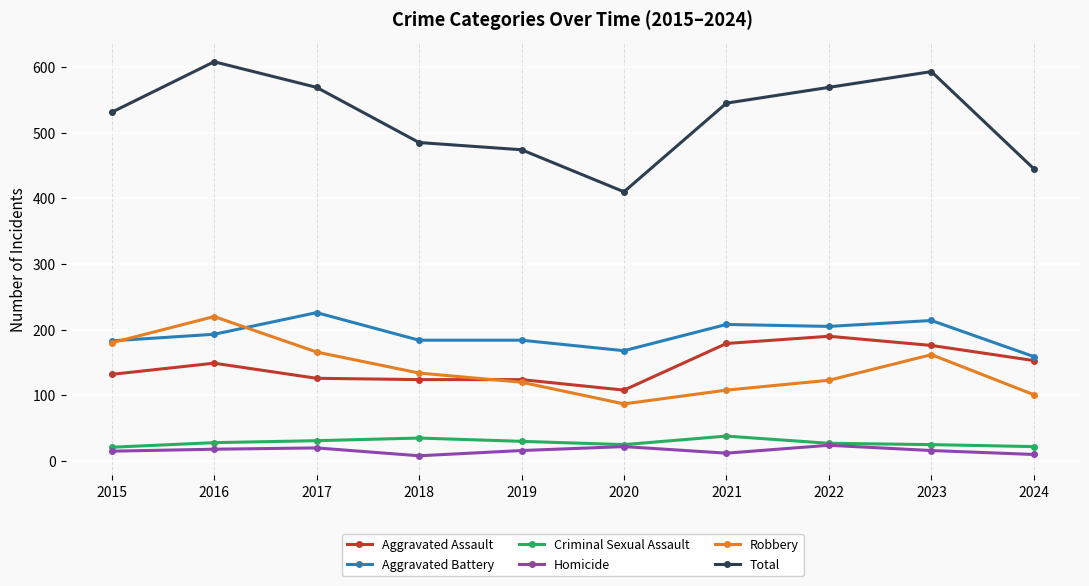

Where is the first local maximum for Aggravated Battery?

2017